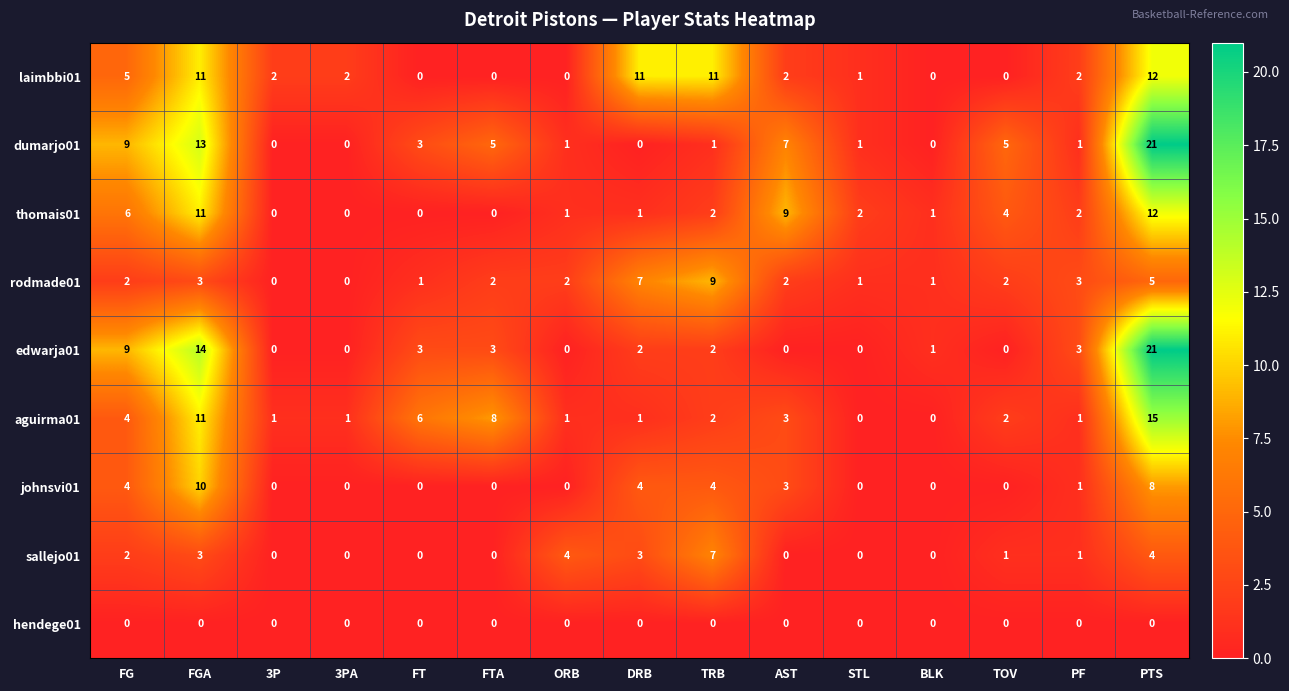

Between PF and PTS, which series saw the biggest shift?

dumarjo01